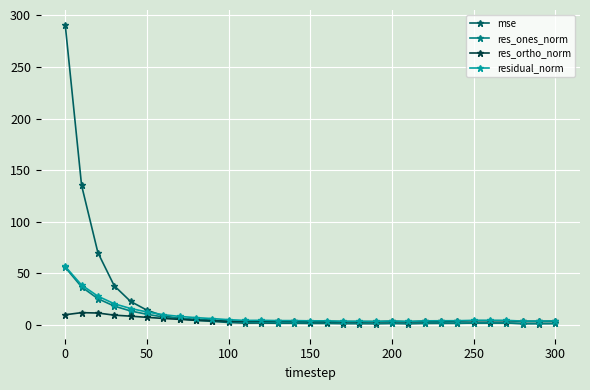

Which series has the widest spread of values?

mse